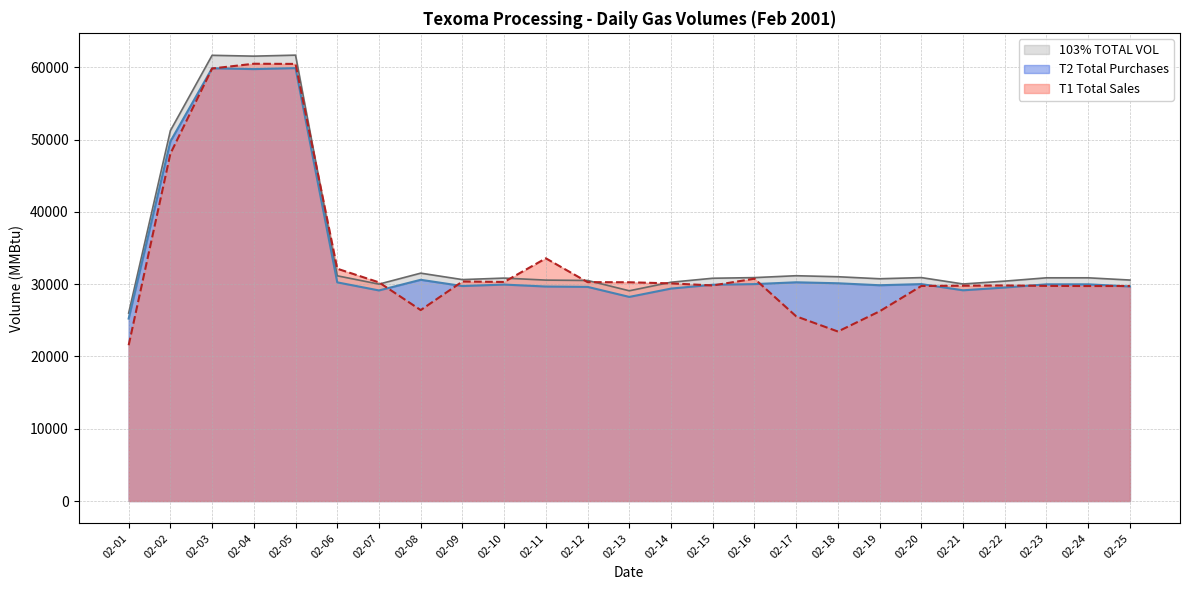

Is the value of T1 Total Sales at 02-20 greater than the value of 103% TOTAL VOL at 02-20?

No